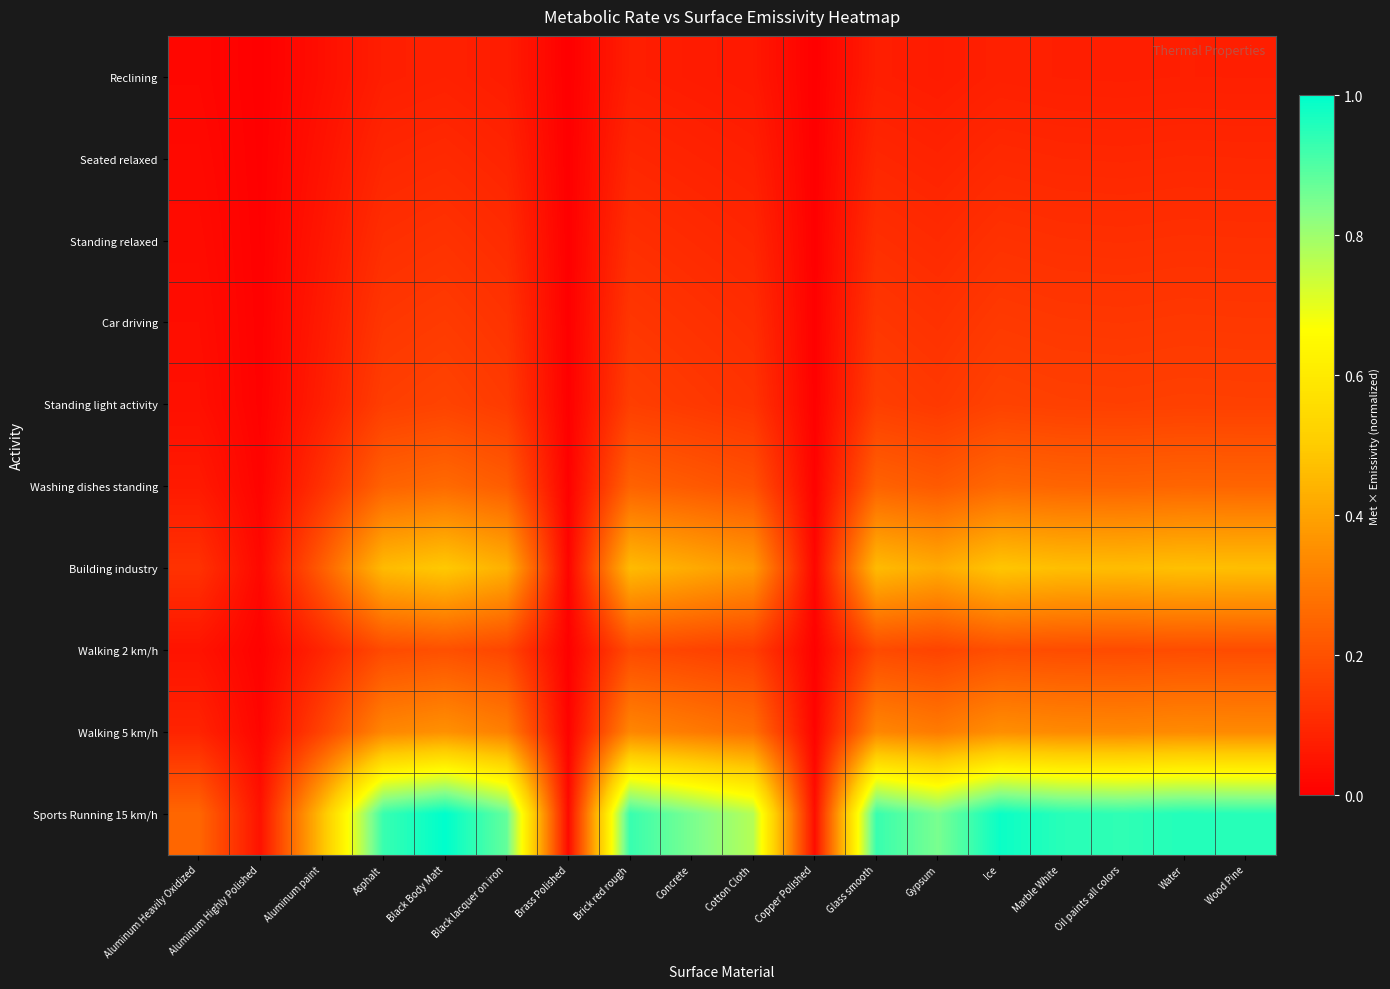

Reading right to left, extract all data points from this chart.

Reclining: Wood Pine=0.1	Water=0.1	Oil paints all colors=0.1	Marble White=0.1	Ice=0.1	Gypsum=0.1	Glass smooth=0.1	Copper Polished=0.0	Cotton Cloth=0.1	Concrete=0.1	Brick red rough=0.1	Brass Polished=0.0	Black lacquer on iron=0.1	Black Body Matt=0.1	Asphalt=0.1	Aluminum paint=0.0	Aluminum Highly Polished=0.0	Aluminum Heavily Oxidized=0.0
Seated relaxed: Wood Pine=0.1	Water=0.1	Oil paints all colors=0.1	Marble White=0.1	Ice=0.1	Gypsum=0.1	Glass smooth=0.1	Copper Polished=0.0	Cotton Cloth=0.1	Concrete=0.1	Brick red rough=0.1	Brass Polished=0.0	Black lacquer on iron=0.1	Black Body Matt=0.1	Asphalt=0.1	Aluminum paint=0.0	Aluminum Highly Polished=0.0	Aluminum Heavily Oxidized=0.0
Standing relaxed: Wood Pine=0.1	Water=0.1	Oil paints all colors=0.1	Marble White=0.1	Ice=0.1	Gypsum=0.1	Glass smooth=0.1	Copper Polished=0.0	Cotton Cloth=0.1	Concrete=0.1	Brick red rough=0.1	Brass Polished=0.0	Black lacquer on iron=0.1	Black Body Matt=0.1	Asphalt=0.1	Aluminum paint=0.1	Aluminum Highly Polished=0.0	Aluminum Heavily Oxidized=0.0
Car driving: Wood Pine=0.1	Water=0.1	Oil paints all colors=0.1	Marble White=0.1	Ice=0.1	Gypsum=0.1	Glass smooth=0.1	Copper Polished=0.0	Cotton Cloth=0.1	Concrete=0.1	Brick red rough=0.1	Brass Polished=0.0	Black lacquer on iron=0.1	Black Body Matt=0.1	Asphalt=0.1	Aluminum paint=0.1	Aluminum Highly Polished=0.0	Aluminum Heavily Oxidized=0.0
Standing light activity: Wood Pine=0.2	Water=0.2	Oil paints all colors=0.2	Marble White=0.2	Ice=0.2	Gypsum=0.1	Glass smooth=0.2	Copper Polished=0.0	Cotton Cloth=0.1	Concrete=0.1	Brick red rough=0.2	Brass Polished=0.0	Black lacquer on iron=0.1	Black Body Matt=0.2	Asphalt=0.2	Aluminum paint=0.1	Aluminum Highly Polished=0.0	Aluminum Heavily Oxidized=0.0
Washing dishes standing: Wood Pine=0.2	Water=0.2	Oil paints all colors=0.2	Marble White=0.2	Ice=0.3	Gypsum=0.2	Glass smooth=0.2	Copper Polished=0.0	Cotton Cloth=0.2	Concrete=0.2	Brick red rough=0.2	Brass Polished=0.0	Black lacquer on iron=0.2	Black Body Matt=0.3	Asphalt=0.2	Aluminum paint=0.1	Aluminum Highly Polished=0.0	Aluminum Heavily Oxidized=0.1
Building industry: Wood Pine=0.5	Water=0.5	Oil paints all colors=0.5	Marble White=0.5	Ice=0.5	Gypsum=0.4	Glass smooth=0.5	Copper Polished=0.0	Cotton Cloth=0.4	Concrete=0.4	Brick red rough=0.5	Brass Polished=0.0	Black lacquer on iron=0.4	Black Body Matt=0.5	Asphalt=0.5	Aluminum paint=0.2	Aluminum Highly Polished=0.0	Aluminum Heavily Oxidized=0.1
Walking 2 km/h: Wood Pine=0.2	Water=0.2	Oil paints all colors=0.2	Marble White=0.2	Ice=0.2	Gypsum=0.2	Glass smooth=0.2	Copper Polished=0.0	Cotton Cloth=0.2	Concrete=0.2	Brick red rough=0.2	Brass Polished=0.0	Black lacquer on iron=0.2	Black Body Matt=0.2	Asphalt=0.2	Aluminum paint=0.1	Aluminum Highly Polished=0.0	Aluminum Heavily Oxidized=0.0
Walking 5 km/h: Wood Pine=0.3	Water=0.3	Oil paints all colors=0.3	Marble White=0.3	Ice=0.4	Gypsum=0.3	Glass smooth=0.3	Copper Polished=0.0	Cotton Cloth=0.3	Concrete=0.3	Brick red rough=0.3	Brass Polished=0.0	Black lacquer on iron=0.3	Black Body Matt=0.4	Asphalt=0.3	Aluminum paint=0.2	Aluminum Highly Polished=0.0	Aluminum Heavily Oxidized=0.1
Sports Running 15 km/h: Wood Pine=0.9	Water=1.0	Oil paints all colors=0.9	Marble White=0.9	Ice=1.0	Gypsum=0.8	Glass smooth=0.9	Copper Polished=0.0	Cotton Cloth=0.8	Concrete=0.8	Brick red rough=0.9	Brass Polished=0.0	Black lacquer on iron=0.9	Black Body Matt=1.0	Asphalt=0.9	Aluminum paint=0.5	Aluminum Highly Polished=0.0	Aluminum Heavily Oxidized=0.3